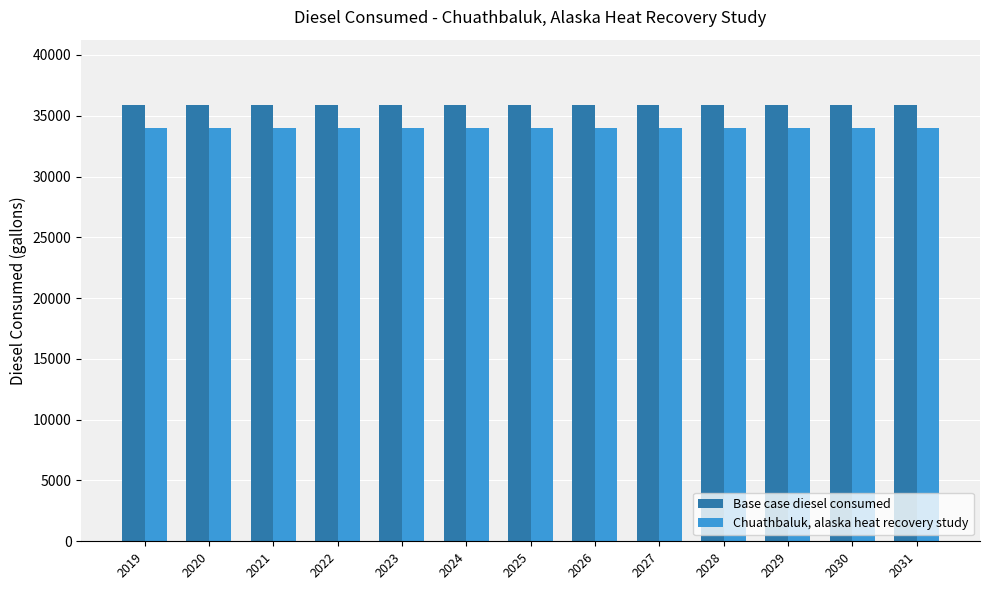

Is the value of Chuathbaluk, alaska heat recovery study at 2020 greater than the value of Base case diesel consumed at 2024?

No